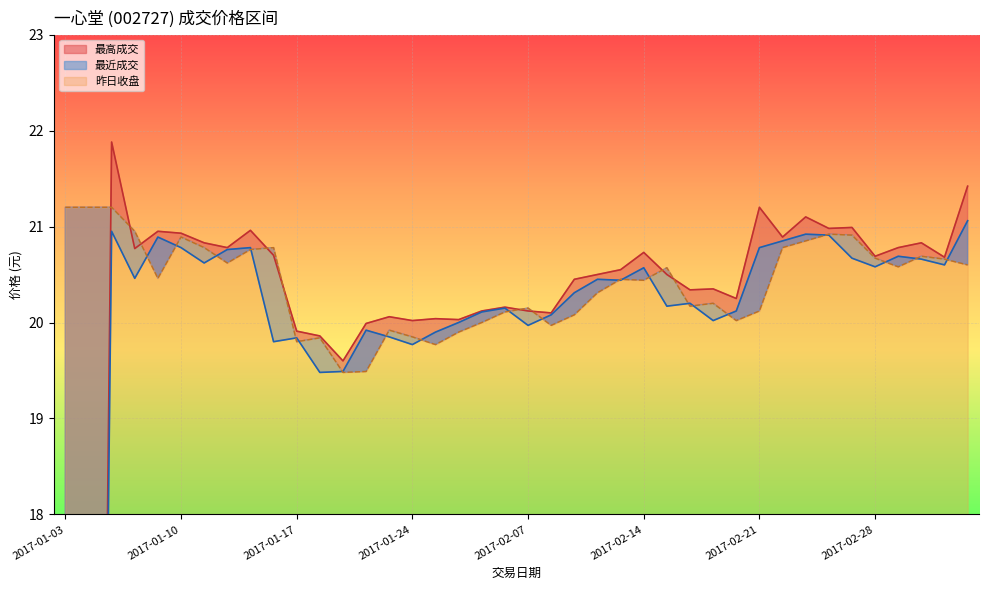

Reading left to right, what are all the values shown in this chart?

最高成交: 0.0	0.0	21.9	20.8	20.9	20.9	20.8	20.8	21.0	20.7	19.9	19.9	19.6	20.0	20.1	20.0	20.0	20.0	20.1	20.2	20.1	20.1	20.4	20.5	20.6	20.7	20.5	20.3	20.4	20.2	21.2	20.9	21.1	21.0	21.0	20.7	20.8	20.8	20.7	21.4
最近成交: 0.0	0.0	20.9	20.5	20.9	20.8	20.6	20.8	20.8	19.8	19.8	19.5	19.5	19.9	19.9	19.8	19.9	20.0	20.1	20.1	20.0	20.1	20.3	20.4	20.4	20.6	20.2	20.2	20.0	20.1	20.8	20.9	20.9	20.9	20.7	20.6	20.7	20.7	20.6	21.1
昨日收盘: 21.2	21.2	21.2	20.9	20.5	20.9	20.8	20.6	20.8	20.8	19.8	19.8	19.5	19.5	19.9	19.9	19.8	19.9	20.0	20.1	20.1	20.0	20.1	20.3	20.4	20.4	20.6	20.2	20.2	20.0	20.1	20.8	20.9	20.9	20.9	20.7	20.6	20.7	20.7	20.6